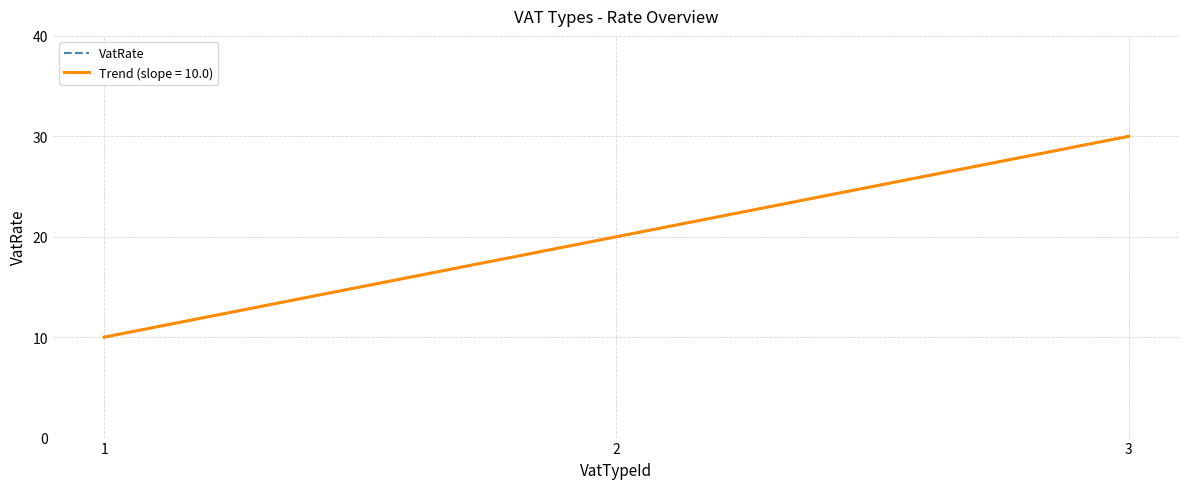

Is this an area chart (filled region under the line)?

No